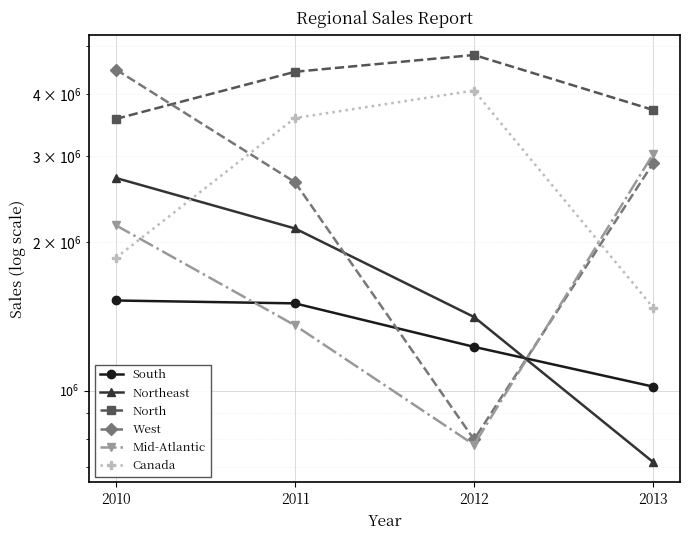

At which label does Mid-Atlantic reach its peak?

2013